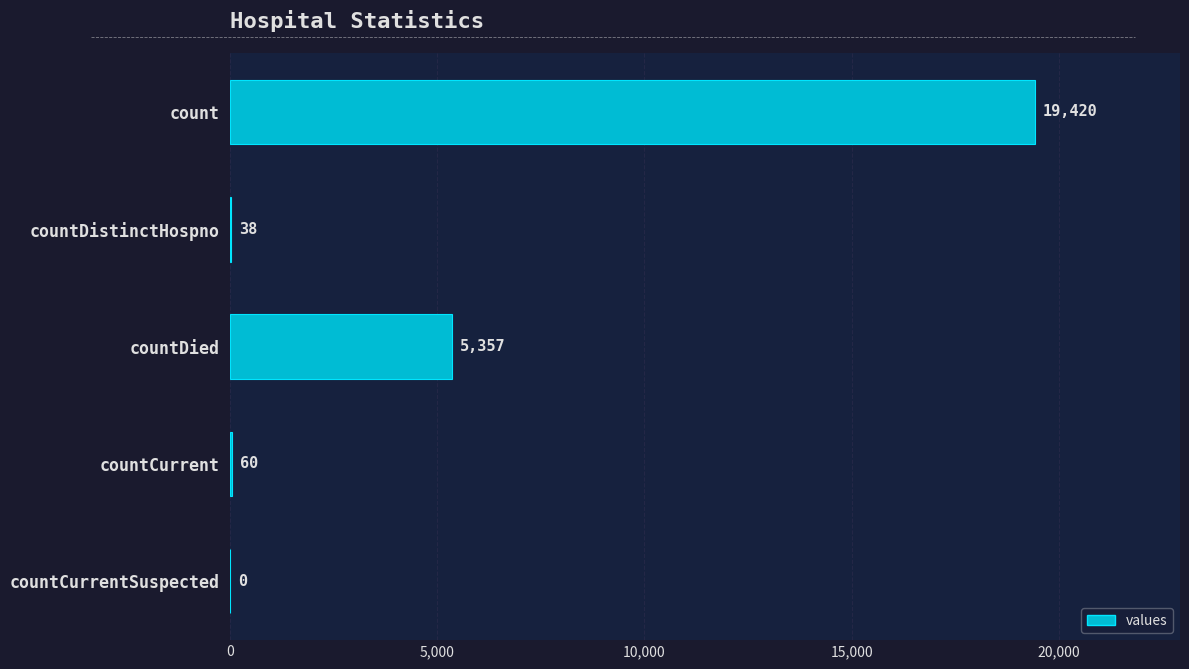

Where is the data nearest to the value 9710?

countDied